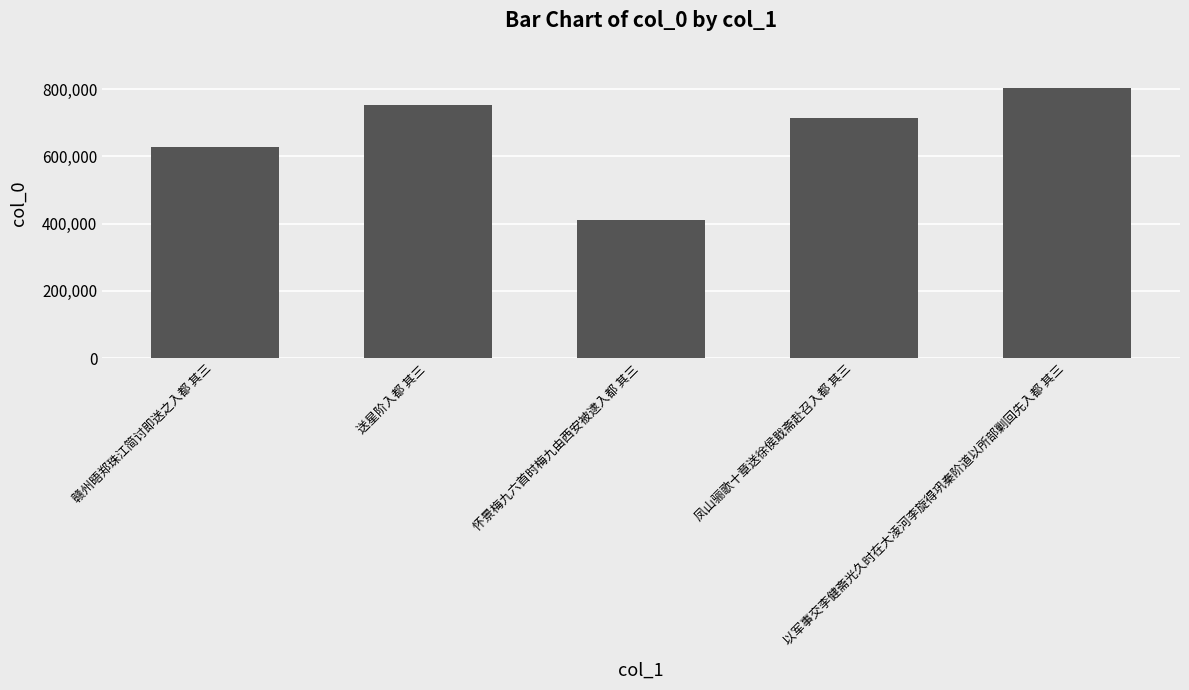

Which label corresponds to the smallest value in the chart?

怀景梅九六首时梅九由西安被逮入都 其三